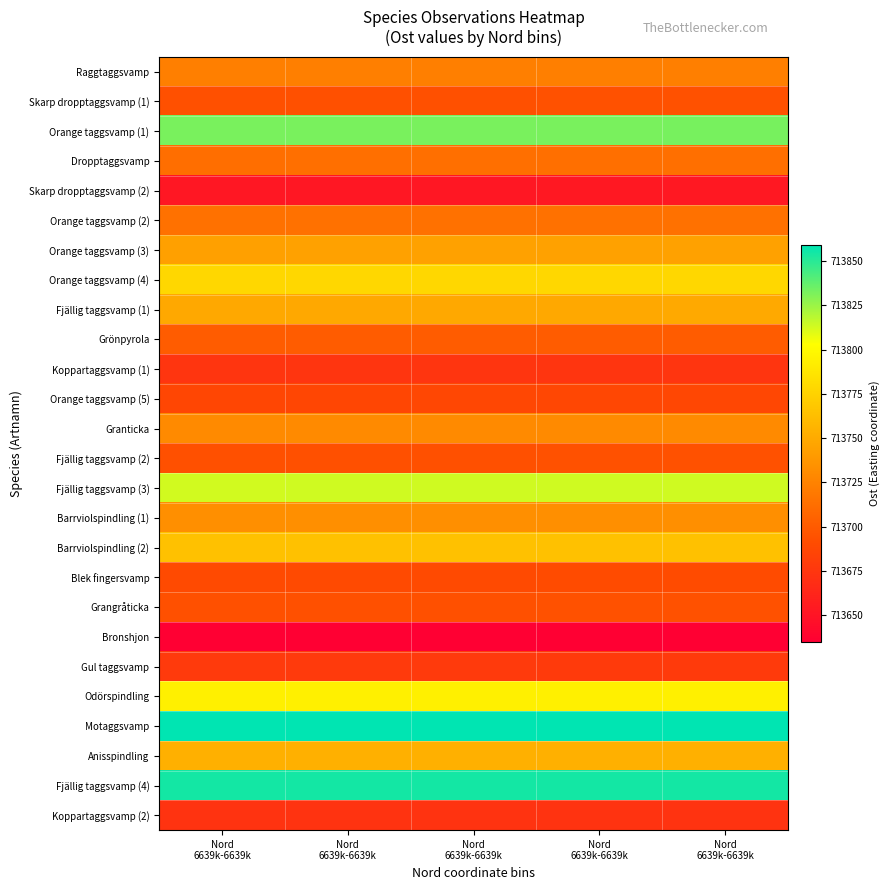

Which category has the lowest value across all series?

Nord
6639k-6639k